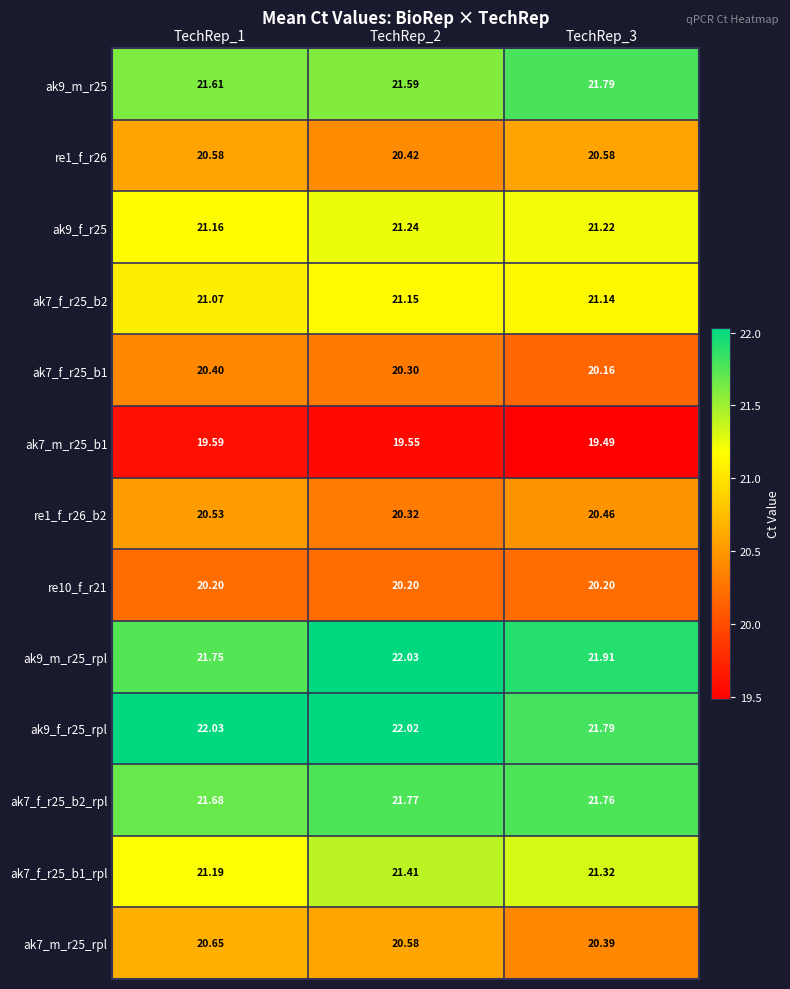

Is the value of ak7_m_r25_b1 at TechRep_1 greater than the value of ak9_f_r25_rpl at TechRep_1?

No